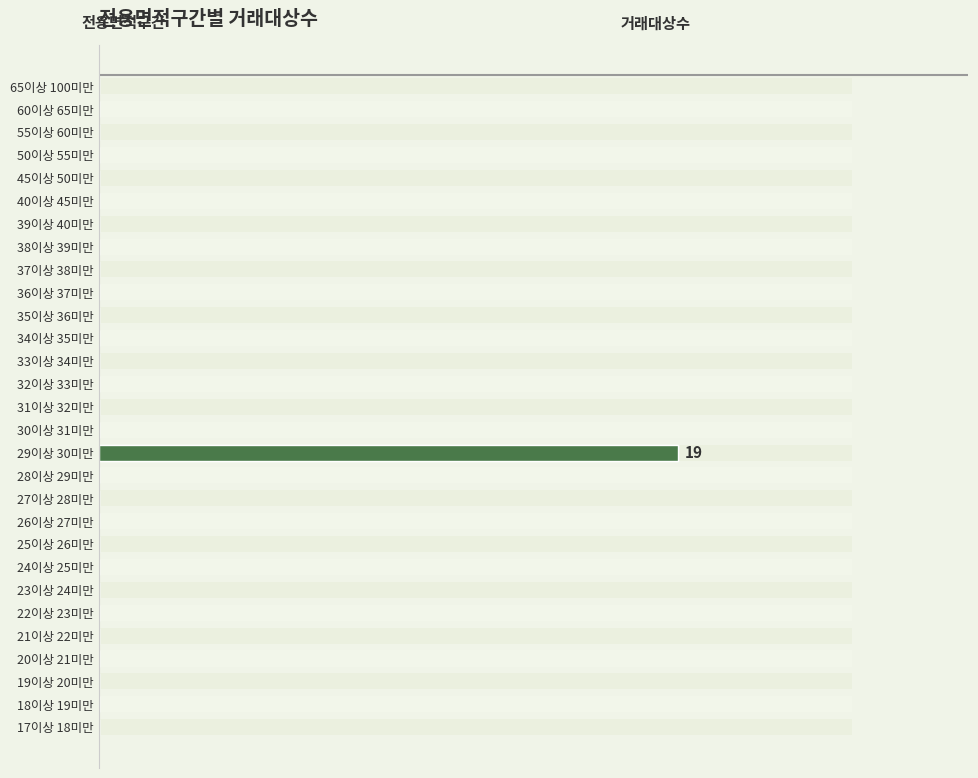

Reading left to right, what are all the values shown in this chart?

0	0	0	0	0	0	0	0	0	0	0	0	19	0	0	0	0	0	0	0	0	0	0	0	0	0	0	0	0